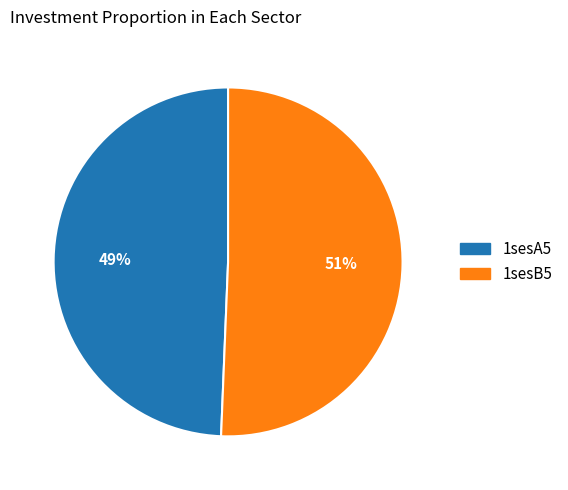

Count the number of slices in the pie.

2